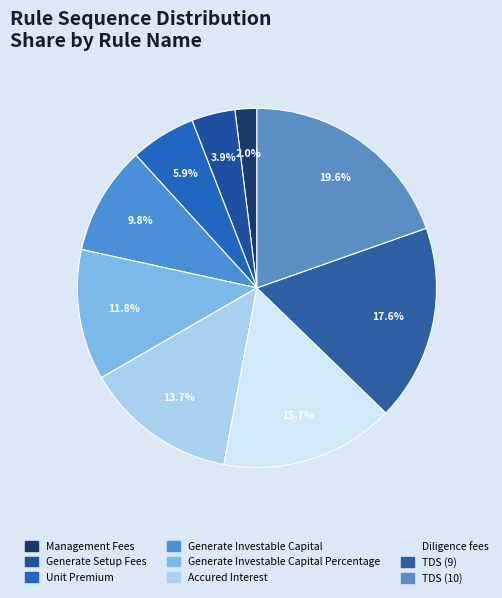

To the nearest percent, what percentage of the pie is Management Fees?

2%